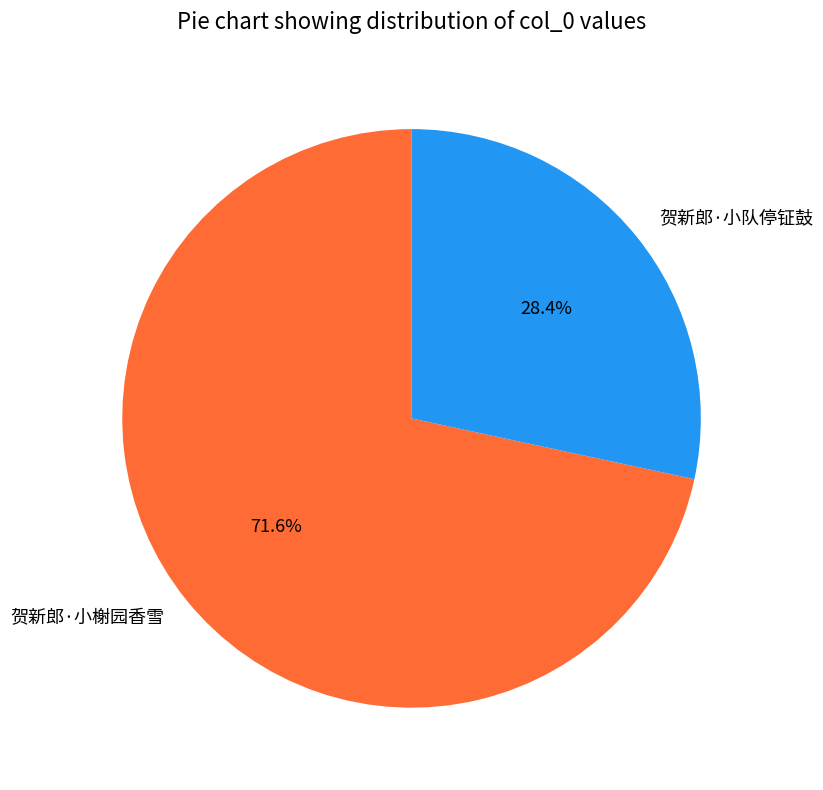

Count the number of slices in the pie.

2